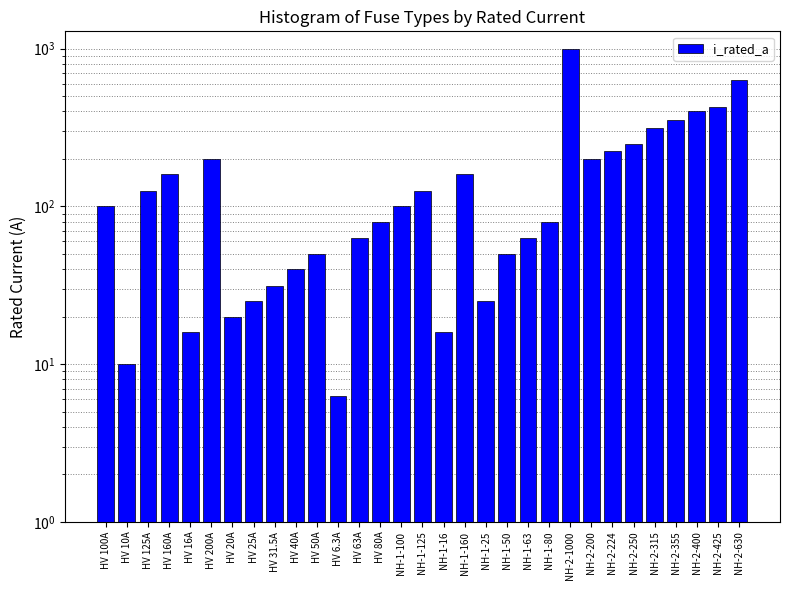

Reading right to left, what are all the values shown in this chart?

630.0	425.0	400.0	355.0	315.0	250.0	224.0	200.0	1000.0	80.0	63.0	50.0	25.0	160.0	16.0	125.0	100.0	80.0	63.0	6.3	50.0	40.0	31.5	25.0	20.0	200.0	16.0	160.0	125.0	10.0	100.0